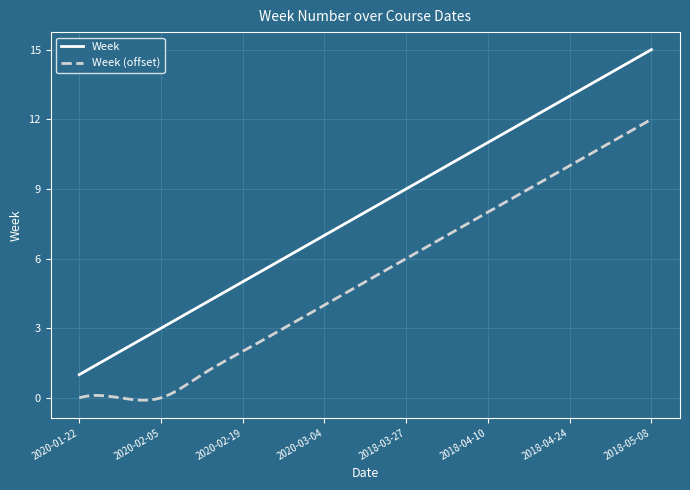

True or false: Week (offset) and Week intersect in this chart.

False